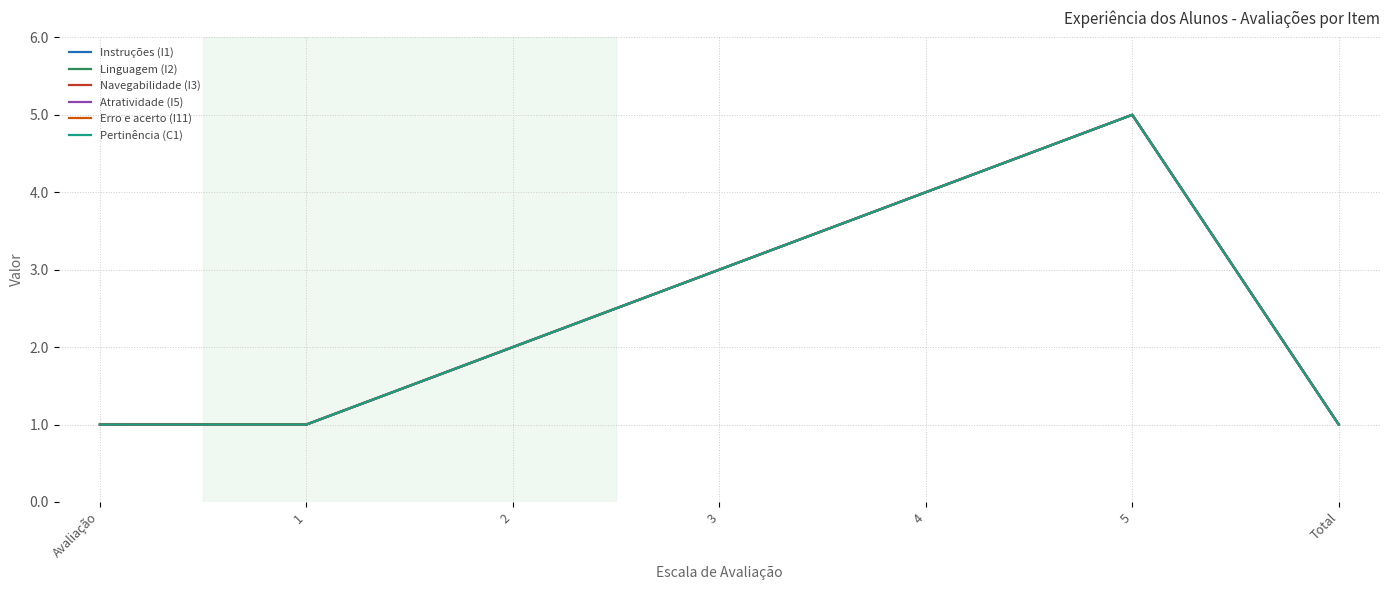

At which category is the sum across all series the highest?

5